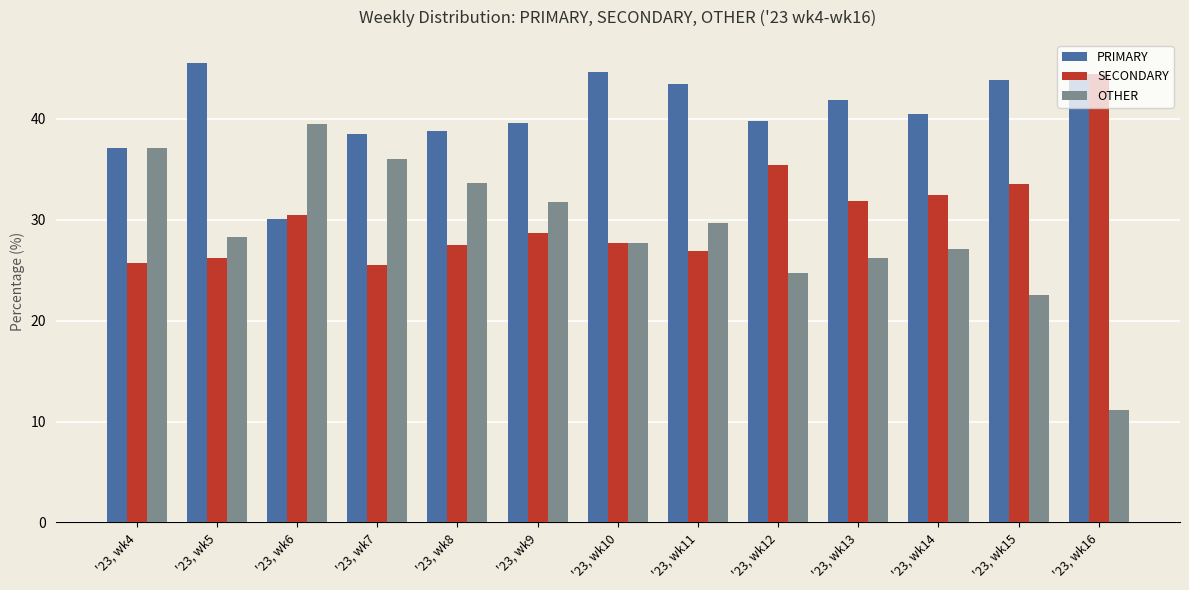

What is the maximum value for SECONDARY?

44.4